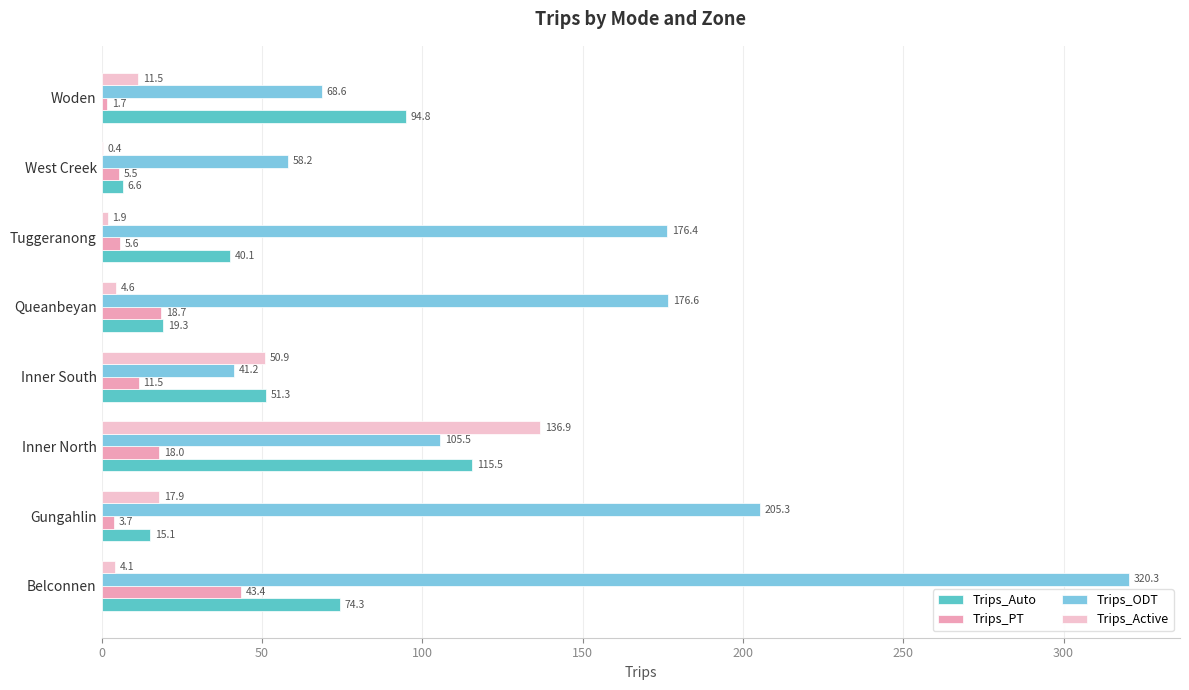

The value of Trips_PT at Belconnen is 61.0. True or false?

False